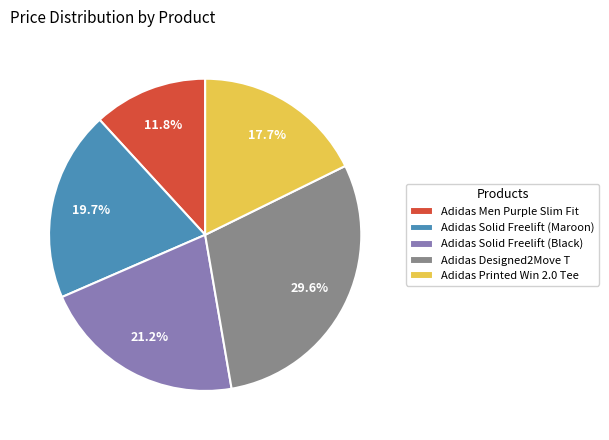

What is the ratio of the value at Adidas Men Purple Slim Fit to the value at Adidas Printed Win 2.0 Tee?

0.7